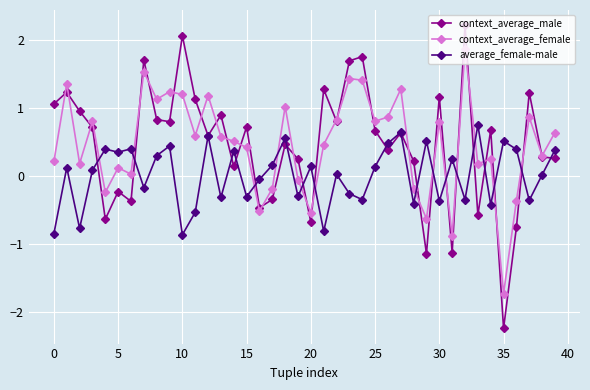

What is the lowest value of the context_average_female series?

-1.7